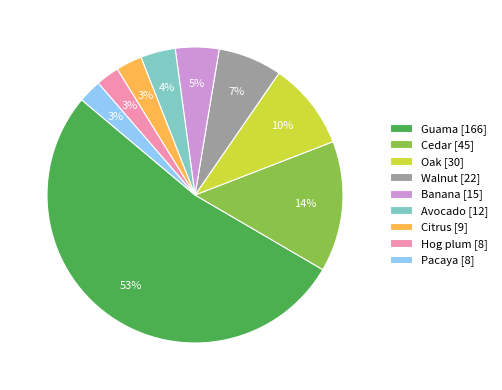

To the nearest percent, what is the difference between the Oak and Avocado slice percentages?

6%